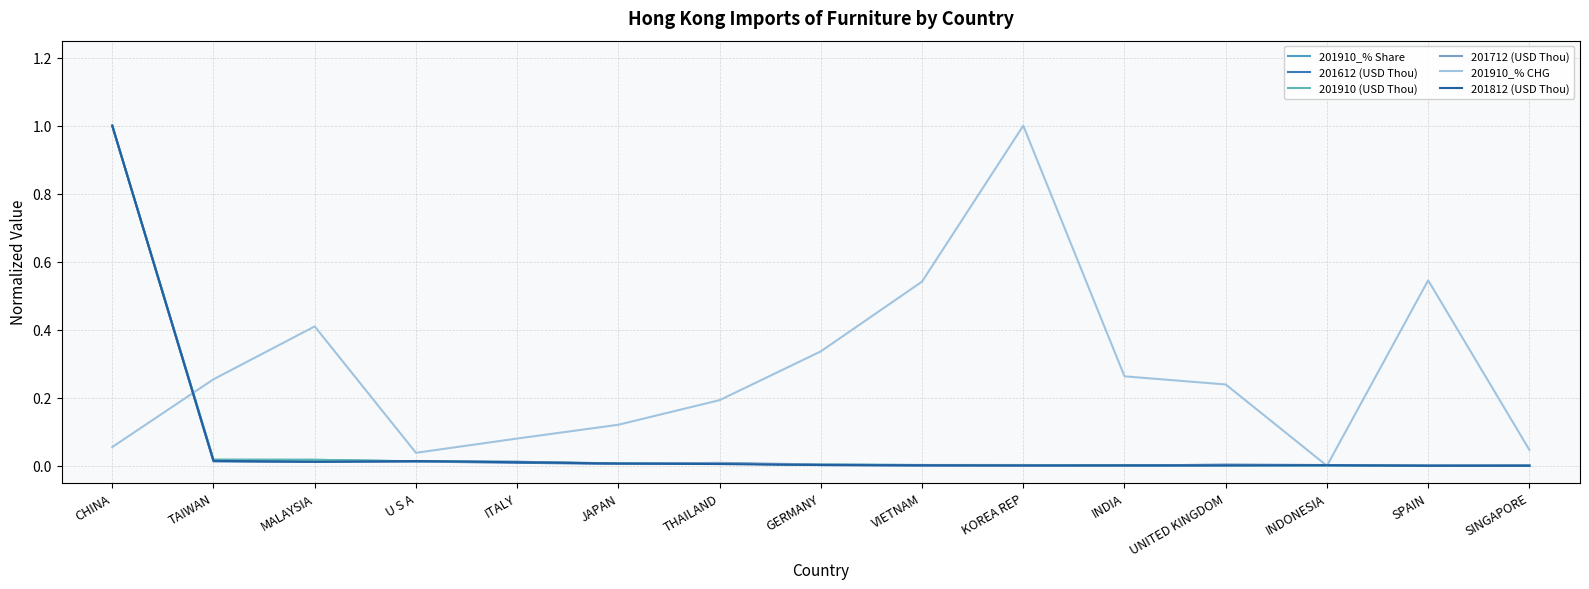

At which label does 201910 (USD Thou) reach its peak?

CHINA